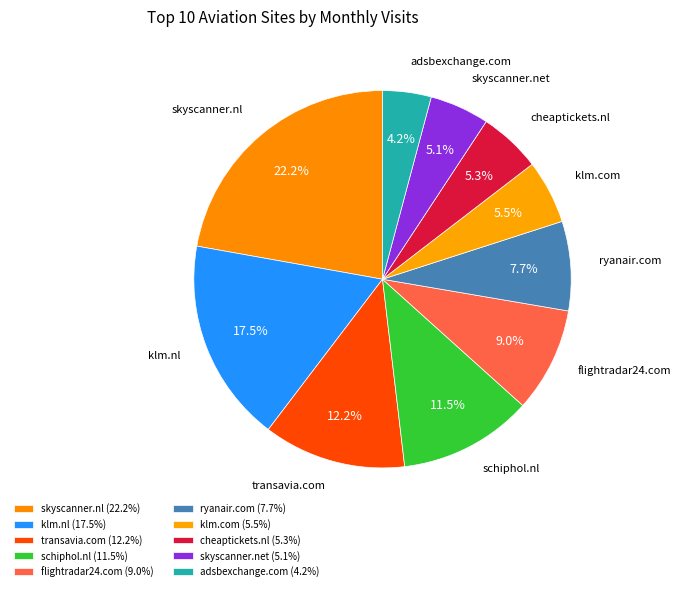

Combined, do flightradar24.com and klm.com account for over 50%?

No